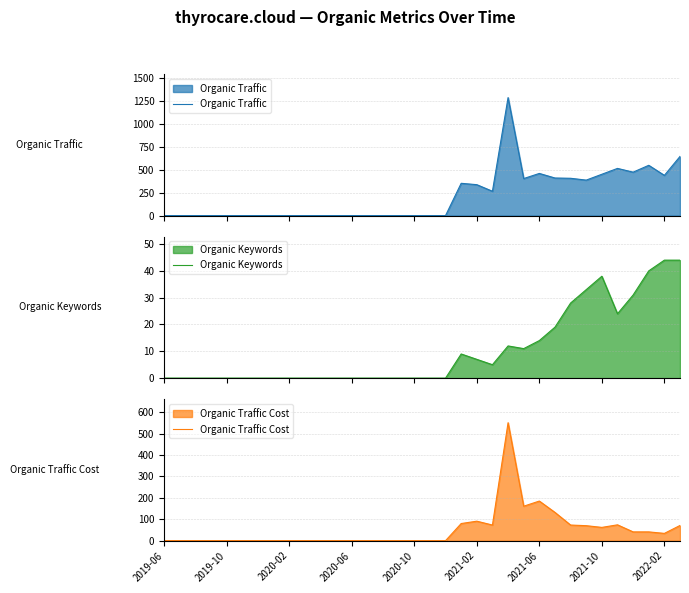

At 29, list the series in order from largest to smallest.

Organic Traffic, Organic Traffic Cost, Organic Keywords